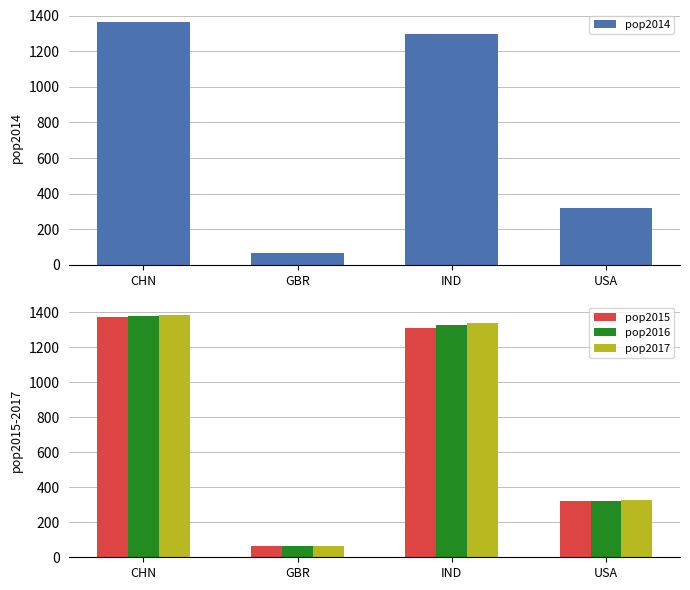

What is the total value across all series at CHN?

5500.6